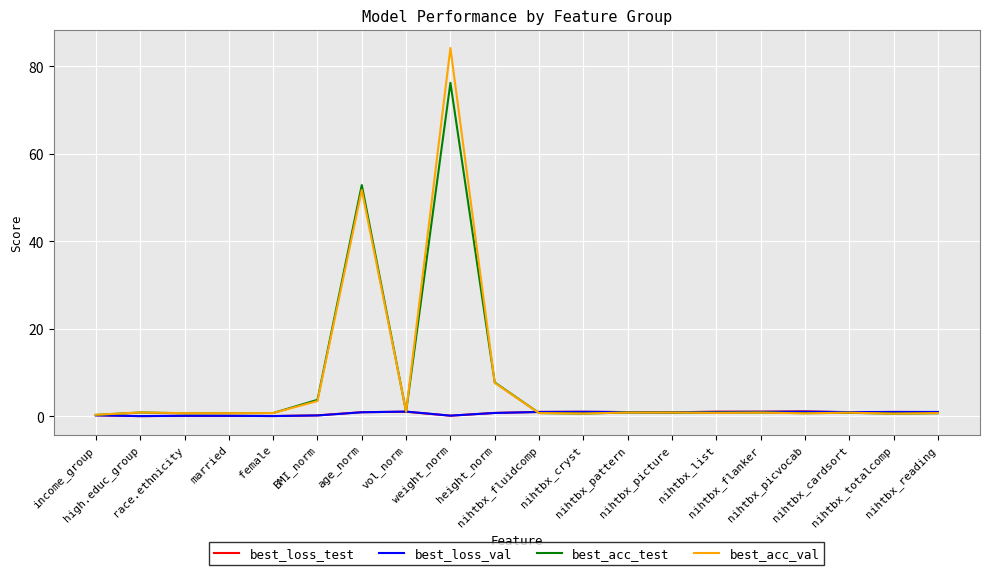

At how many categories does at least one series exceed 48?

2